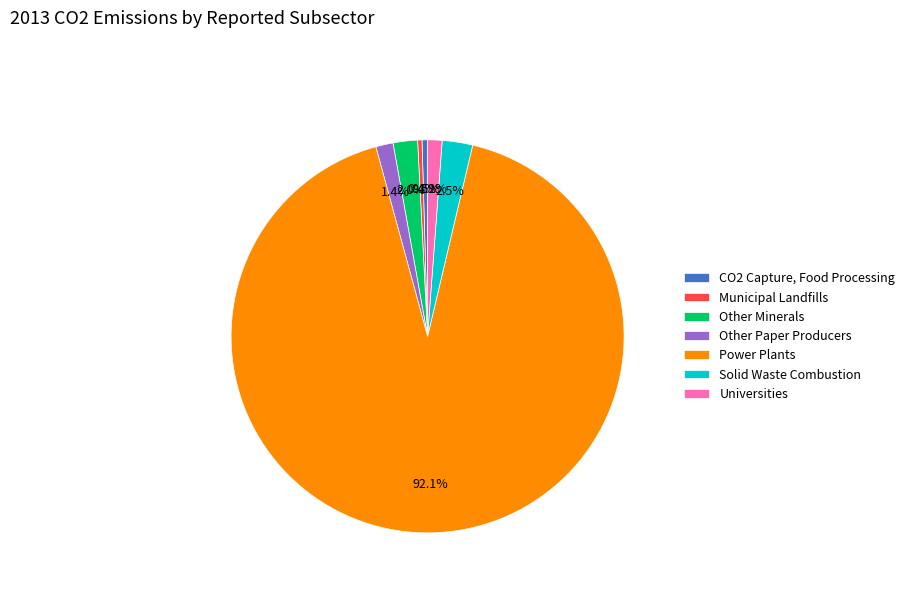

The Other Minerals slice represents 2% of the pie. True or false?

True